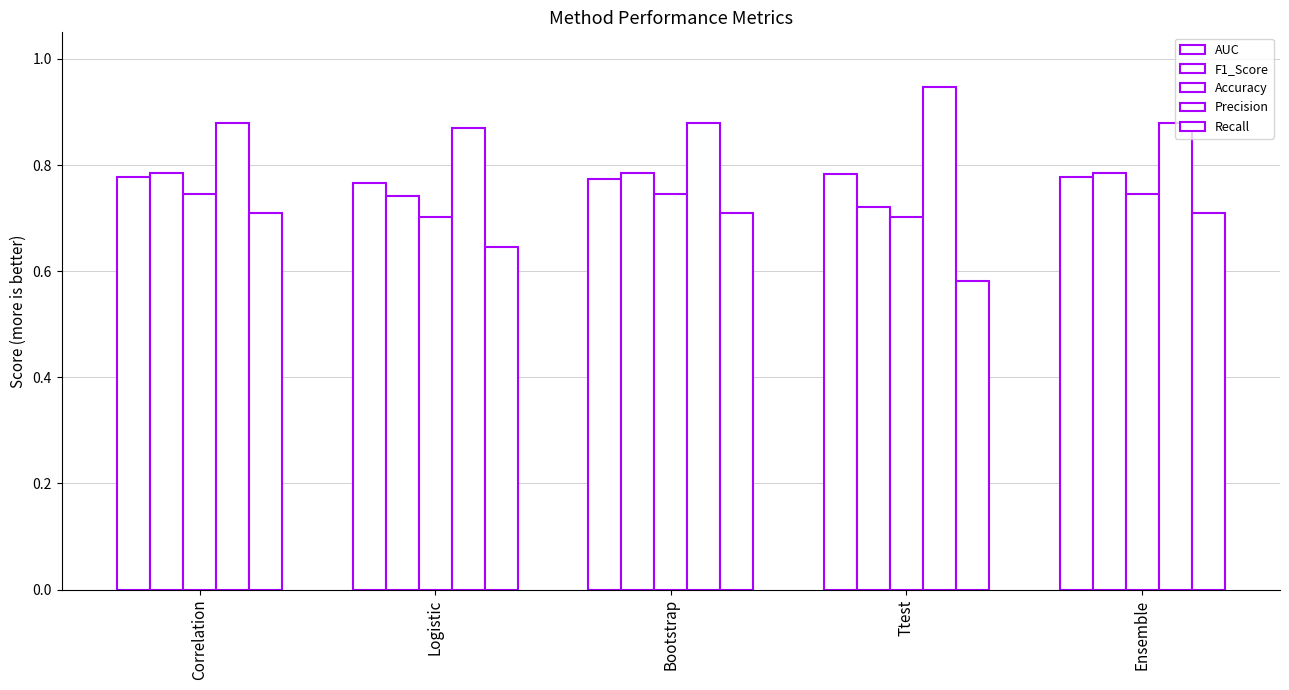

How many data points does each series have?

5